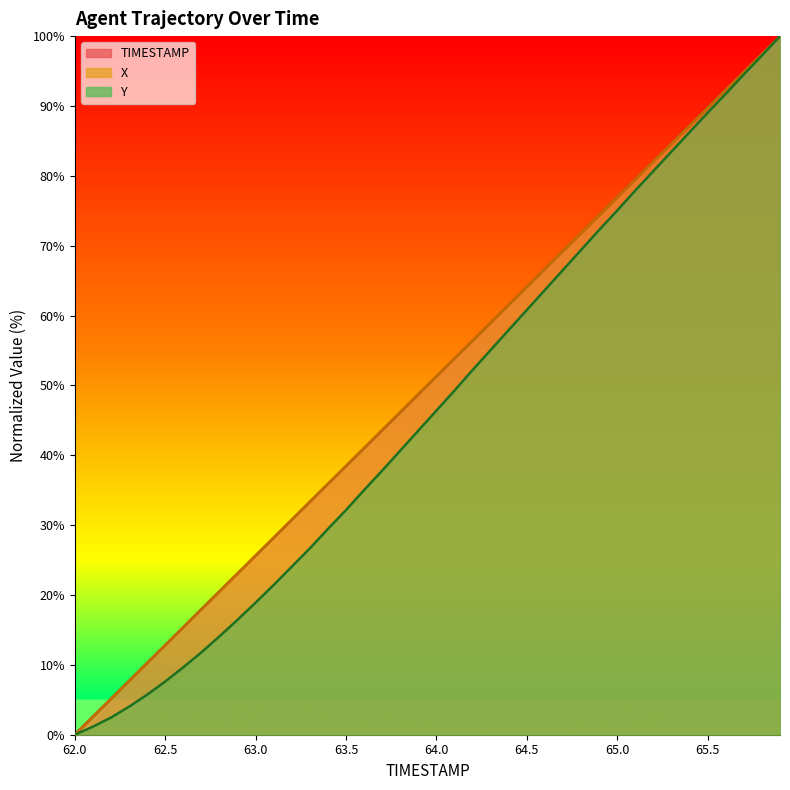

At 62.8, list the series in order from smallest to largest.

Y, TIMESTAMP, X